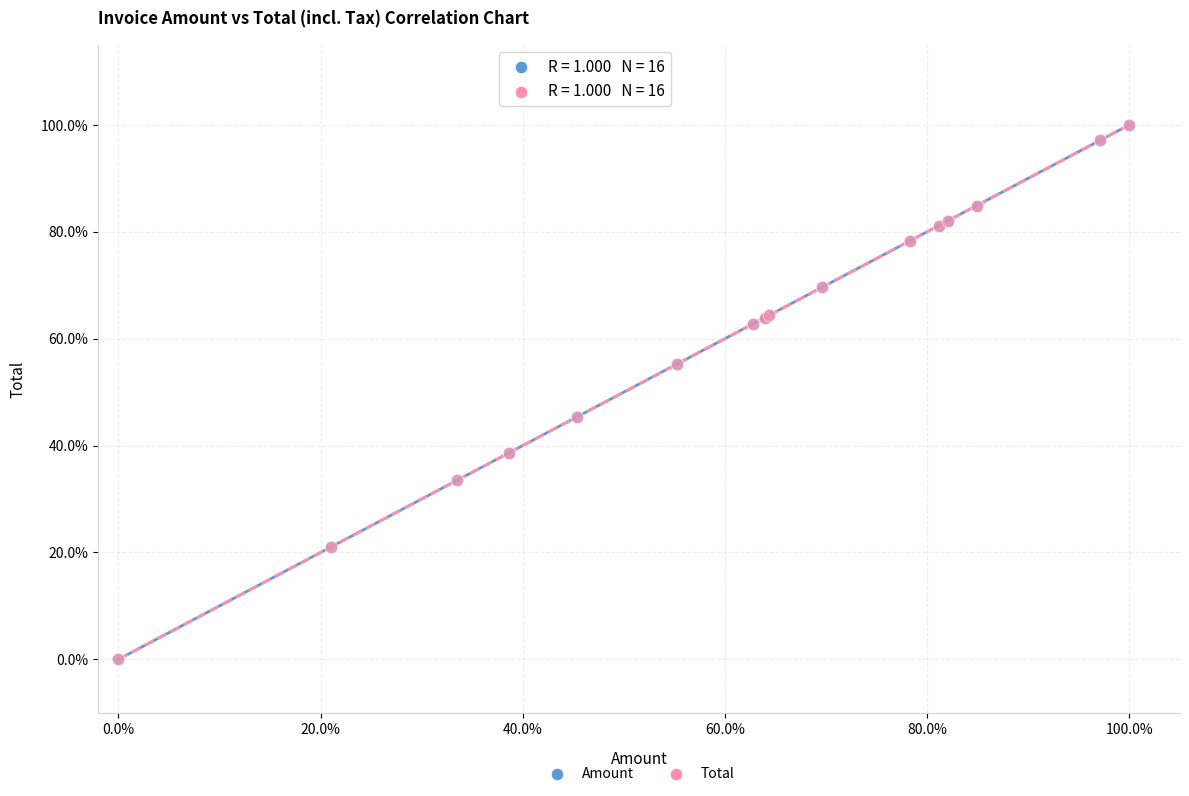

What are all the series names shown in the legend?

Amount, Total